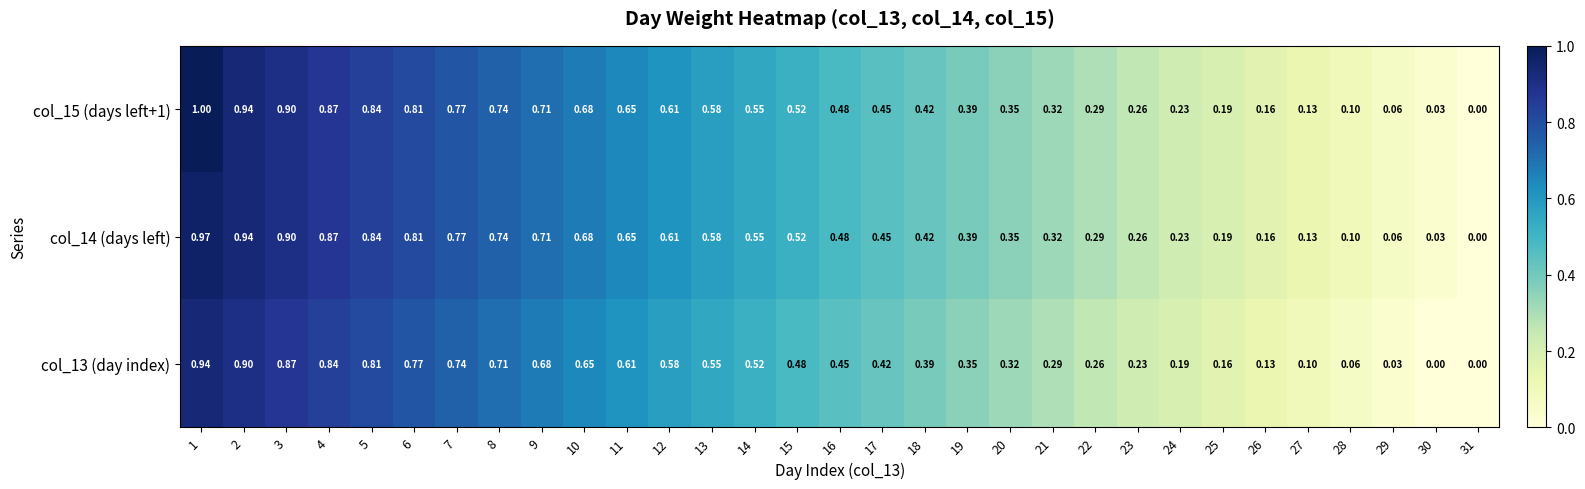

Is the value of col_14 (days left) at 4 greater than the value of col_15 (days left+1) at 26?

Yes